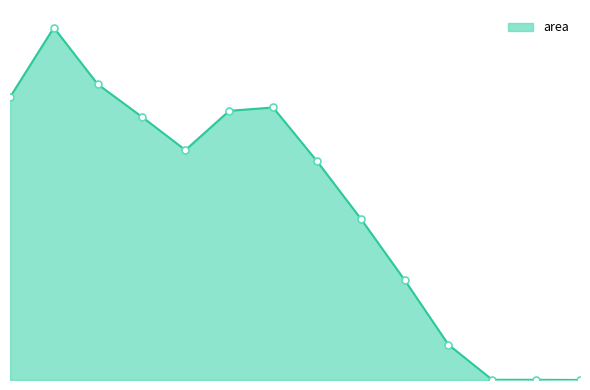

What is the difference between the maximum and second lowest values?

1116250